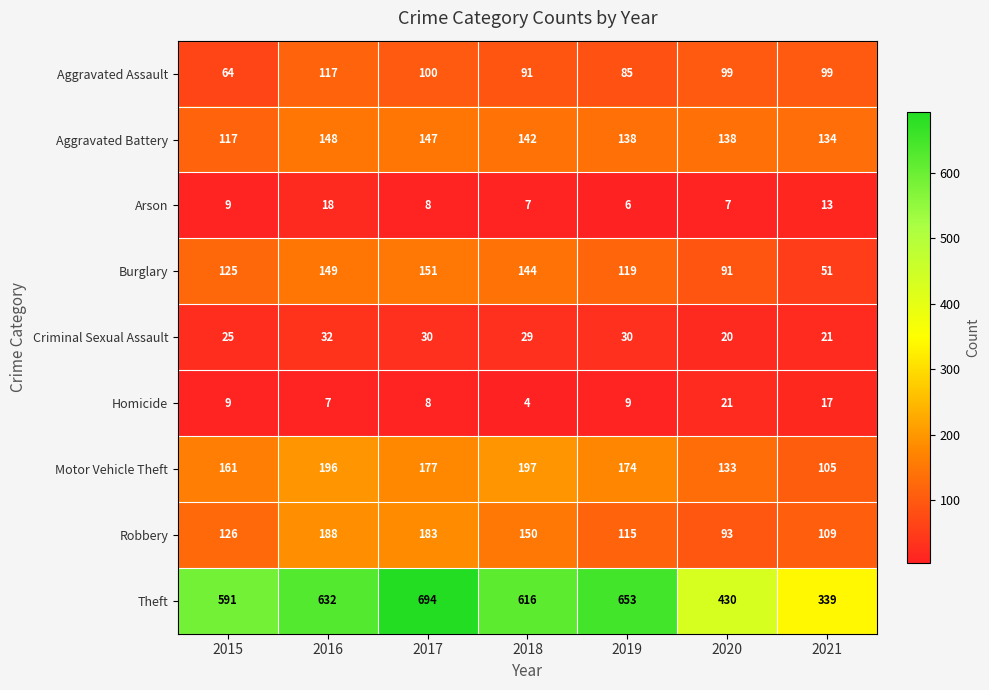

What is the difference between the maximum and minimum values in the Theft series?

355